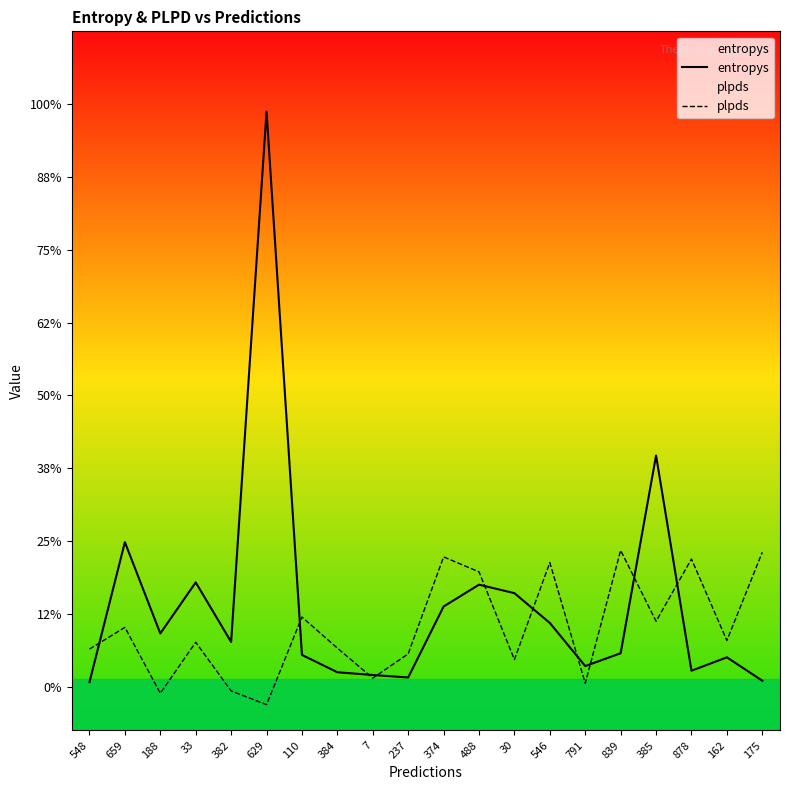

Rank the series by their average value, from lowest to highest.

plpds, entropys